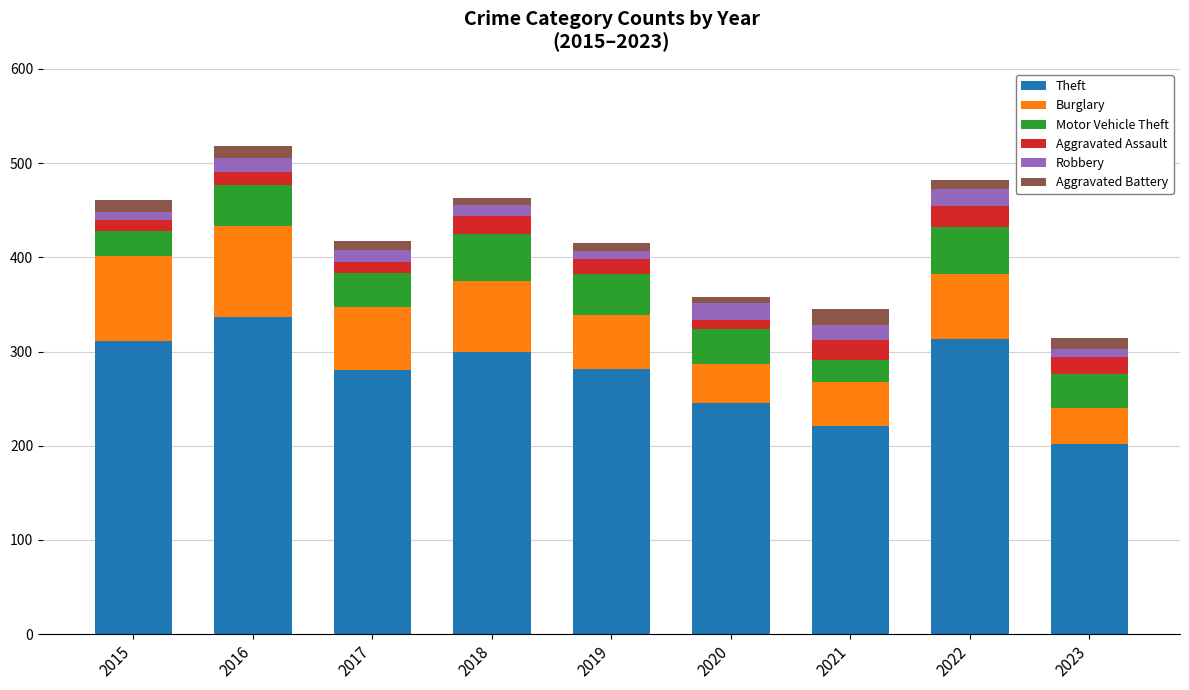

What is the maximum value for Theft?

337